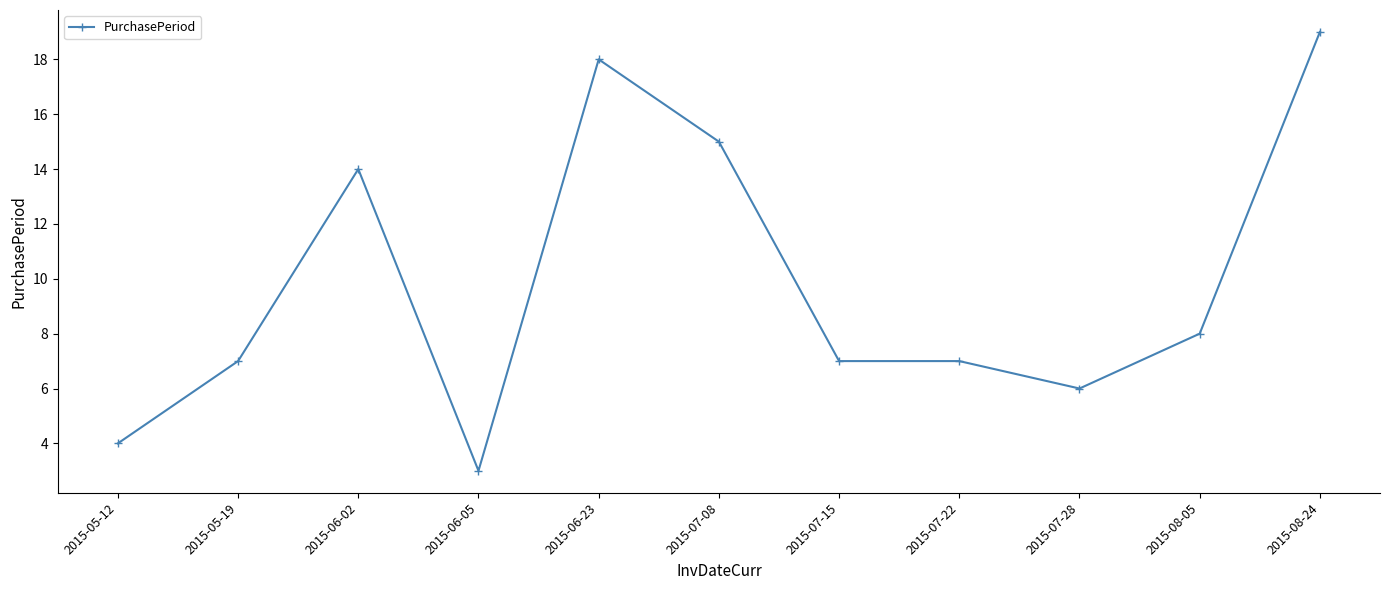

Count the number of categories in the chart.

11